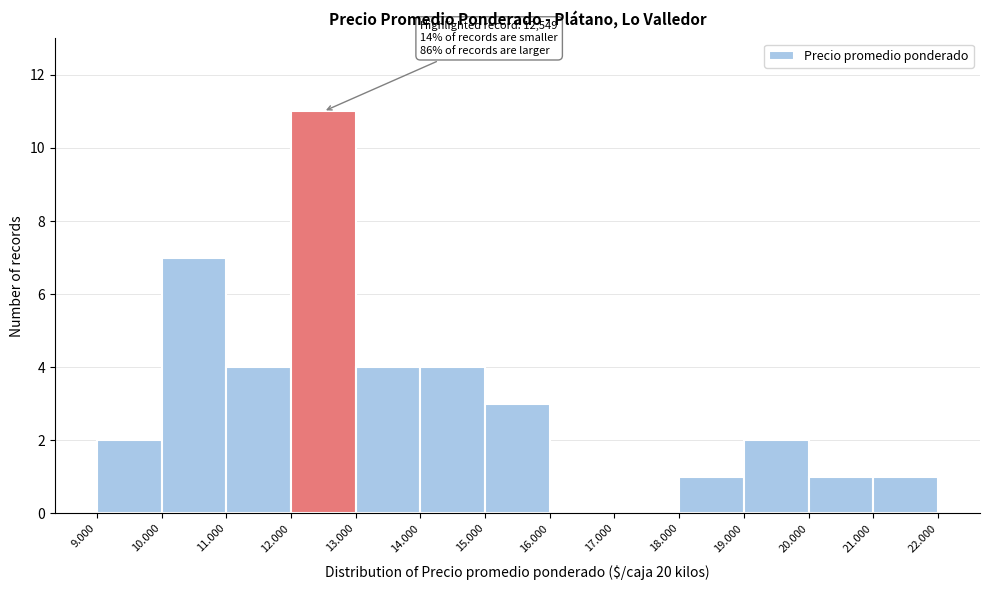

Reading right to left, extract all data points from this chart.

21.000=1	20.000=1	19.000=2	18.000=1	17.000=0	16.000=0	15.000=3	14.000=4	13.000=4	12.000=11	11.000=4	10.000=7	9.000=2